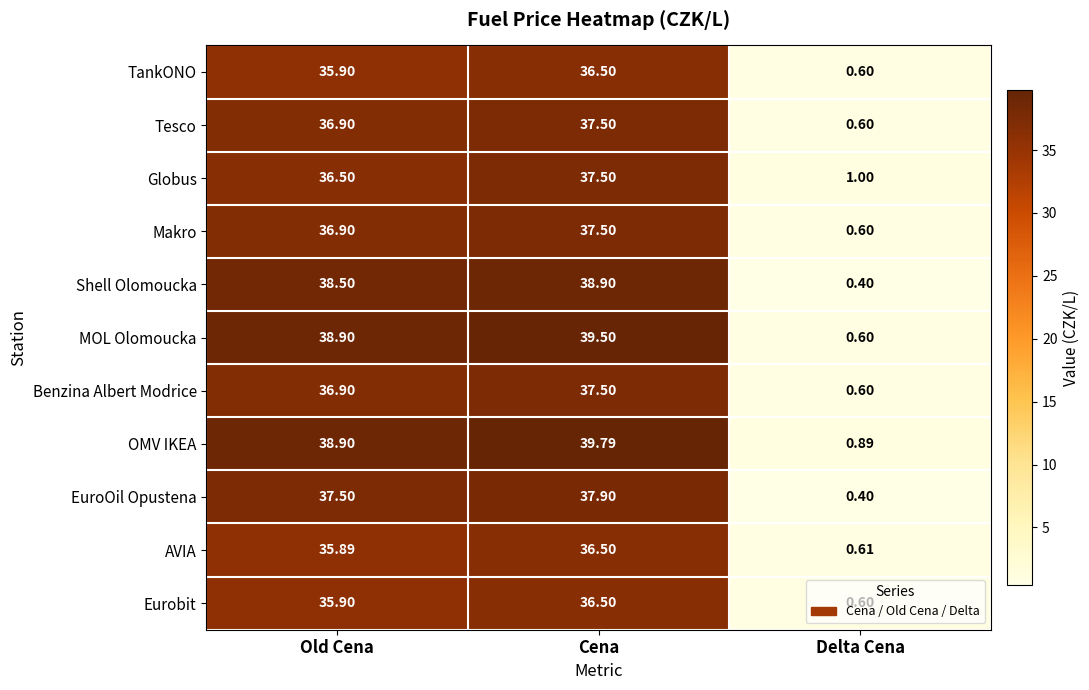

At which category does the chart reach its peak across all series?

Cena